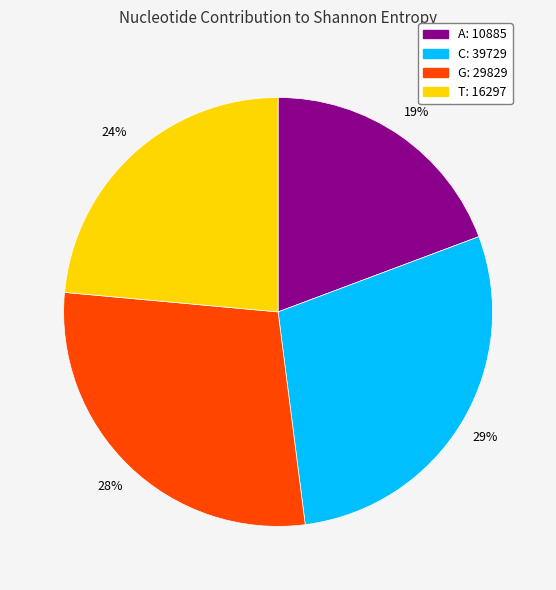

To the nearest percent, what percentage of the pie is A: 10885?

19%